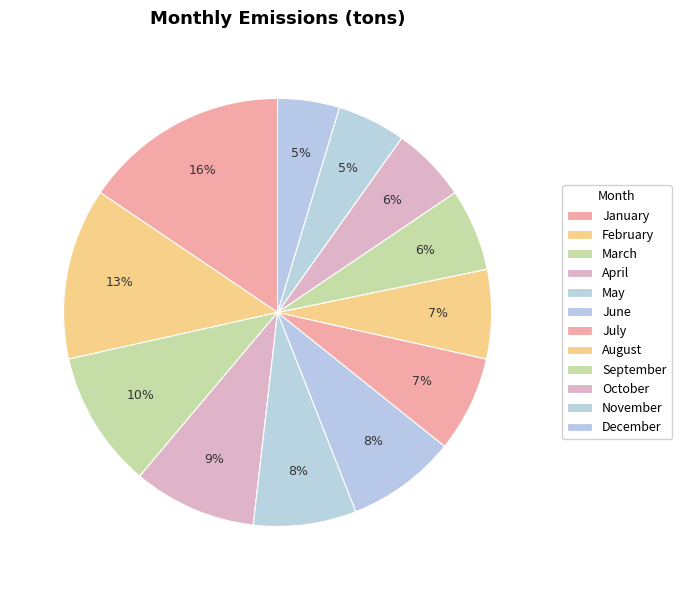

How many segments does this pie chart have?

12